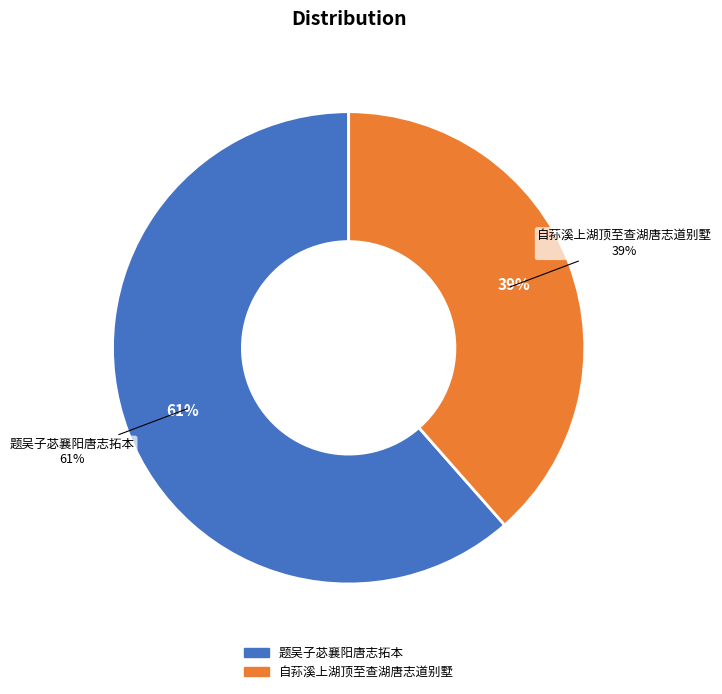

How much of the chart is everything except 自荪溪上湖顶至查湖唐志道别墅?

61.5%